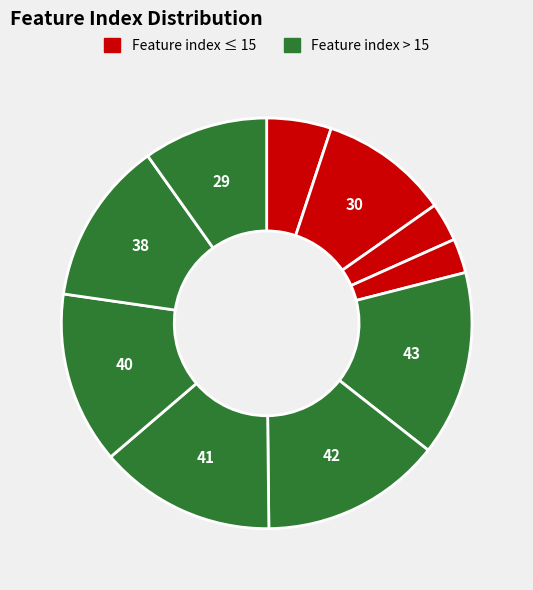

Which slice is the largest?

Feature 43